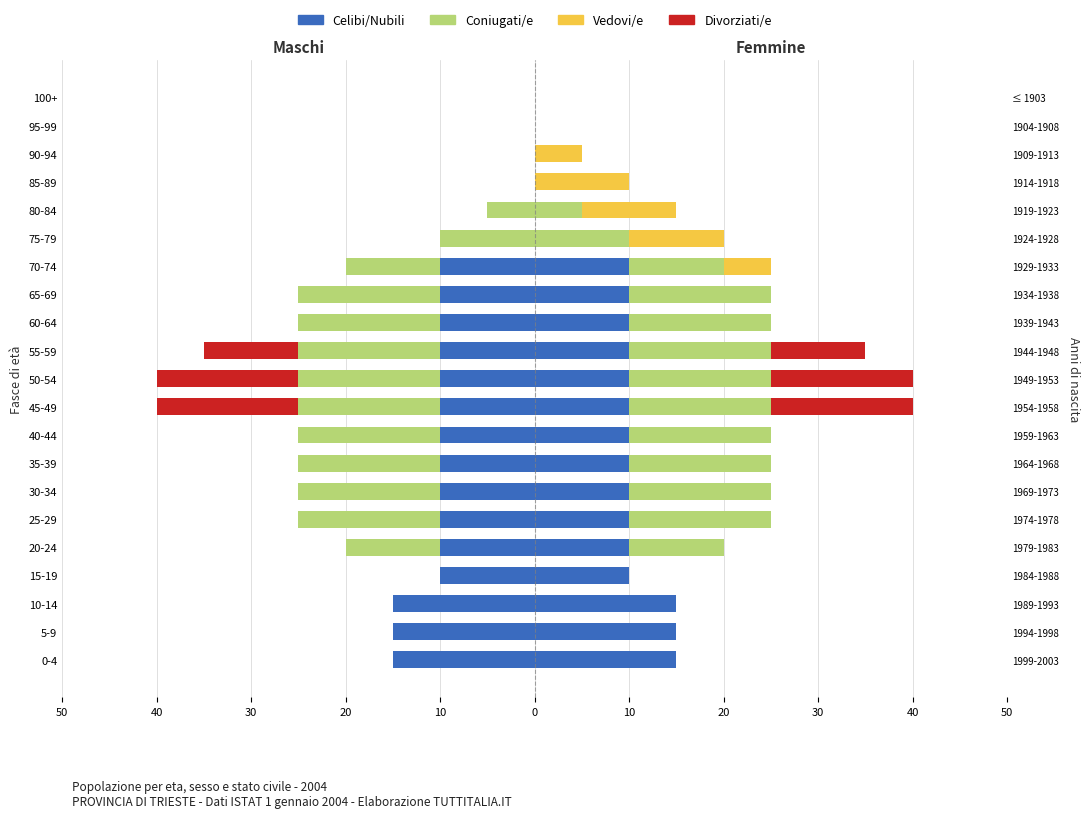

What are all the series names shown in the legend?

Celibi/Nubili, Coniugati/e, Vedovi/e, Divorziati/e